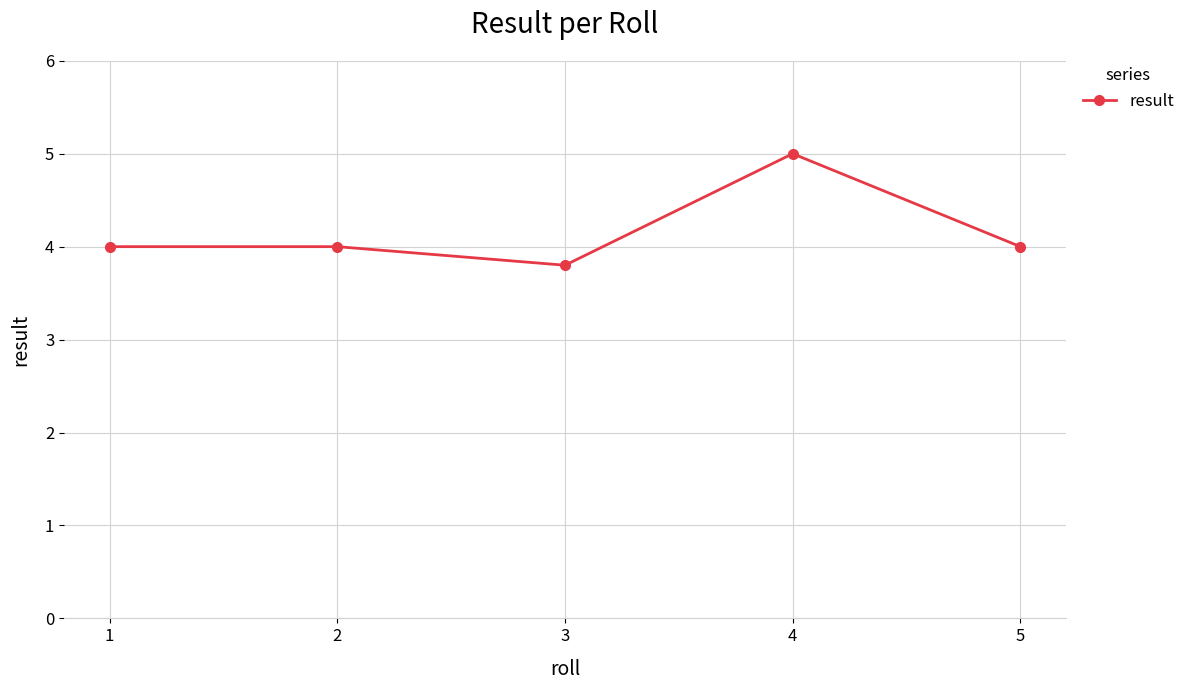

Is it true that the value at 1 is 4.0?

True